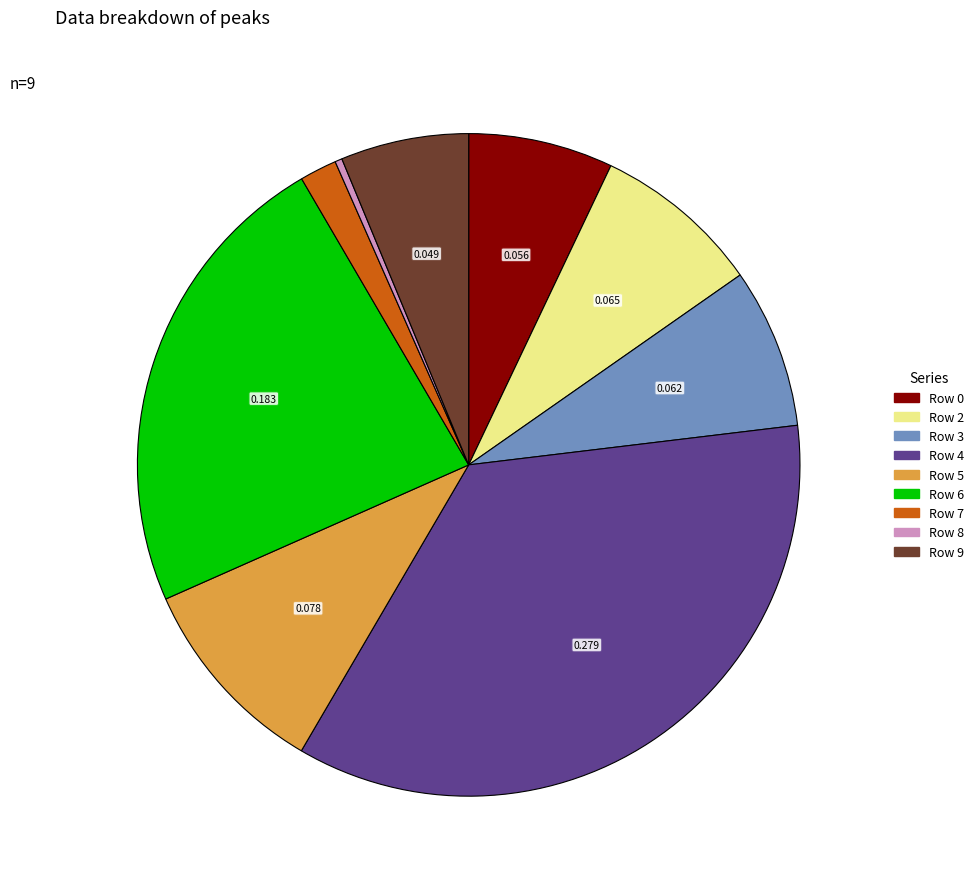

Is the sum of Row 9 and Row 4 greater than half?

No